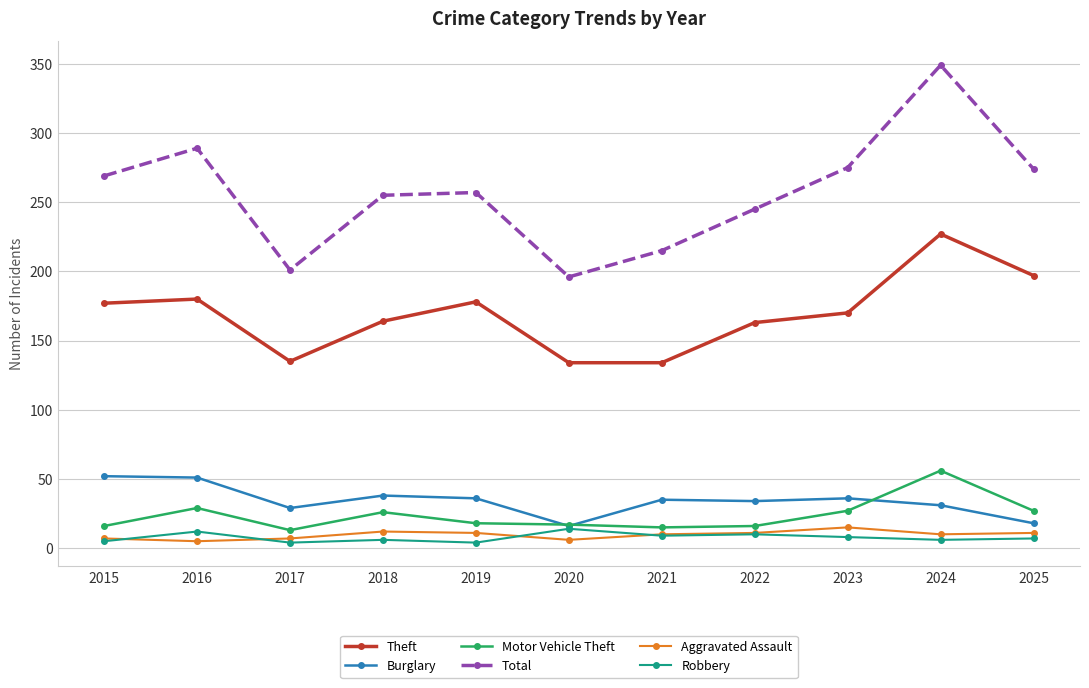

The value of Burglary at 2018 is 38. True or false?

True